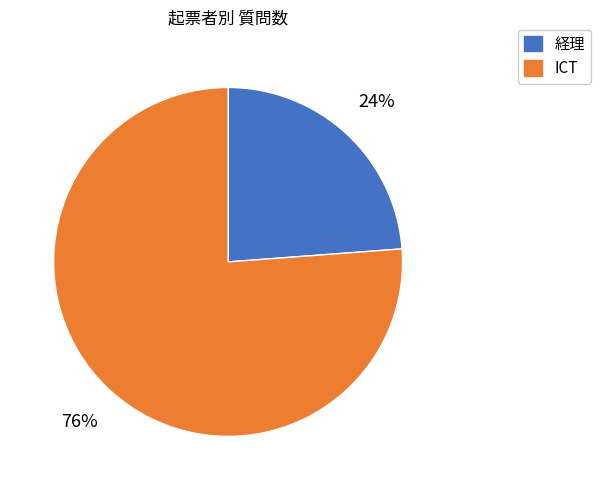

Does any single category account for the majority?

Yes